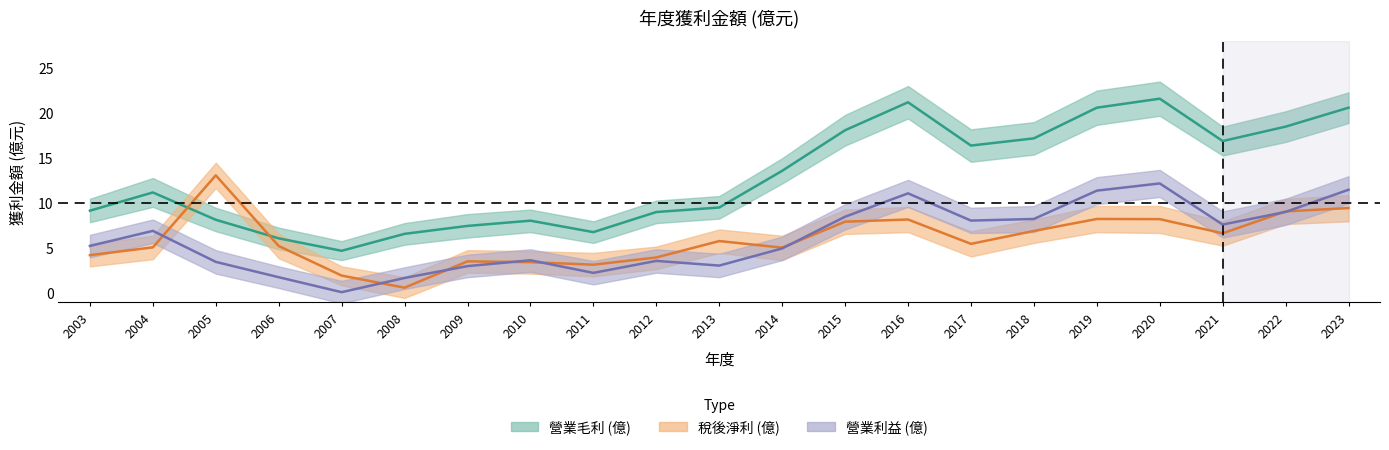

What is the value of the 稅後淨利 point at the 15th from the left?

5.5